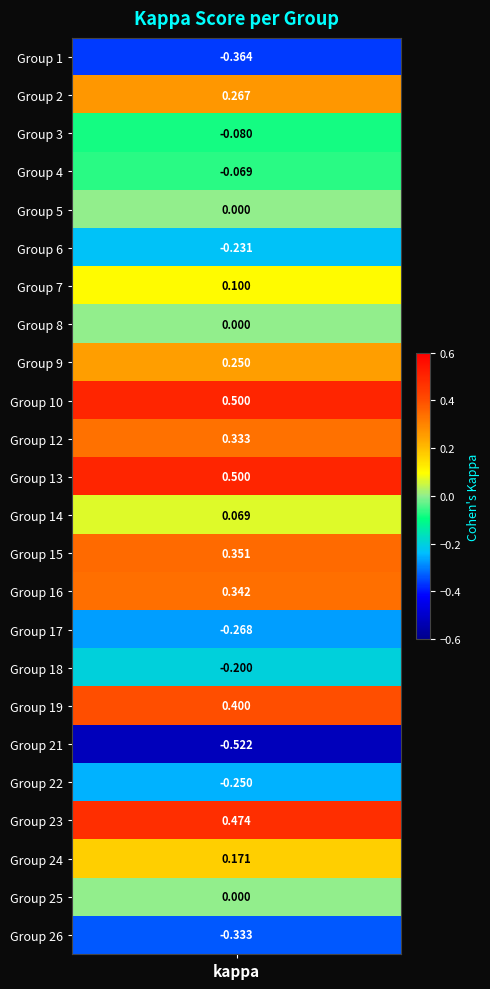

Is it true that the value at 0 is -0.1?

False